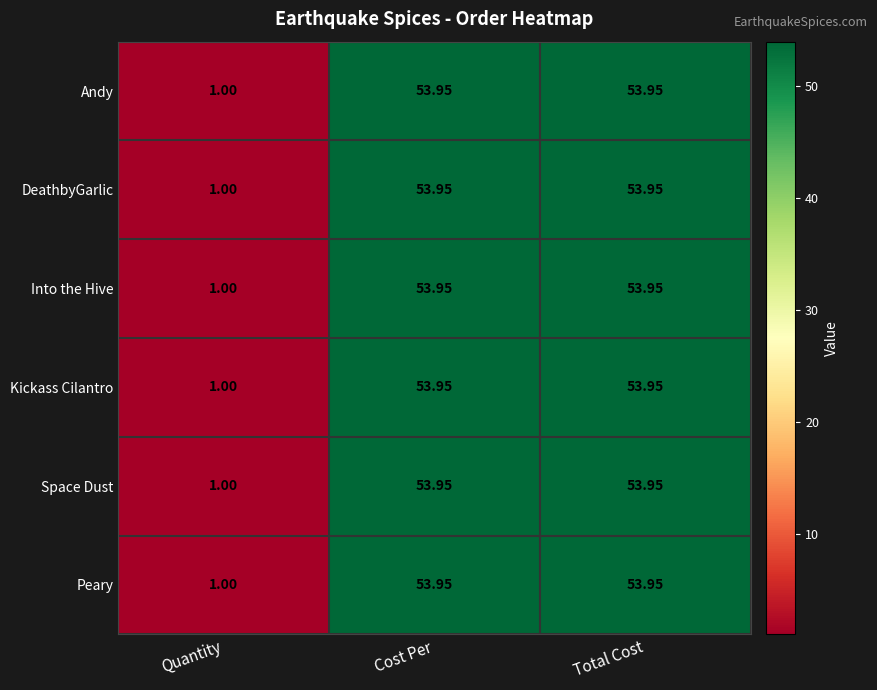

Which label corresponds to the smallest value in the chart?

Quantity